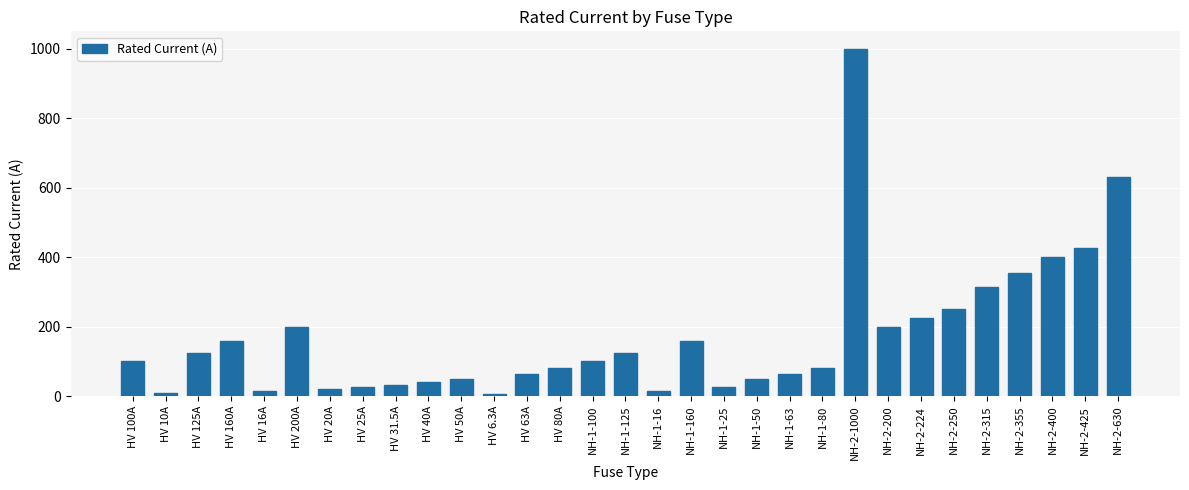

Which has a higher value, HV 10A or NH-2-250?

NH-2-250